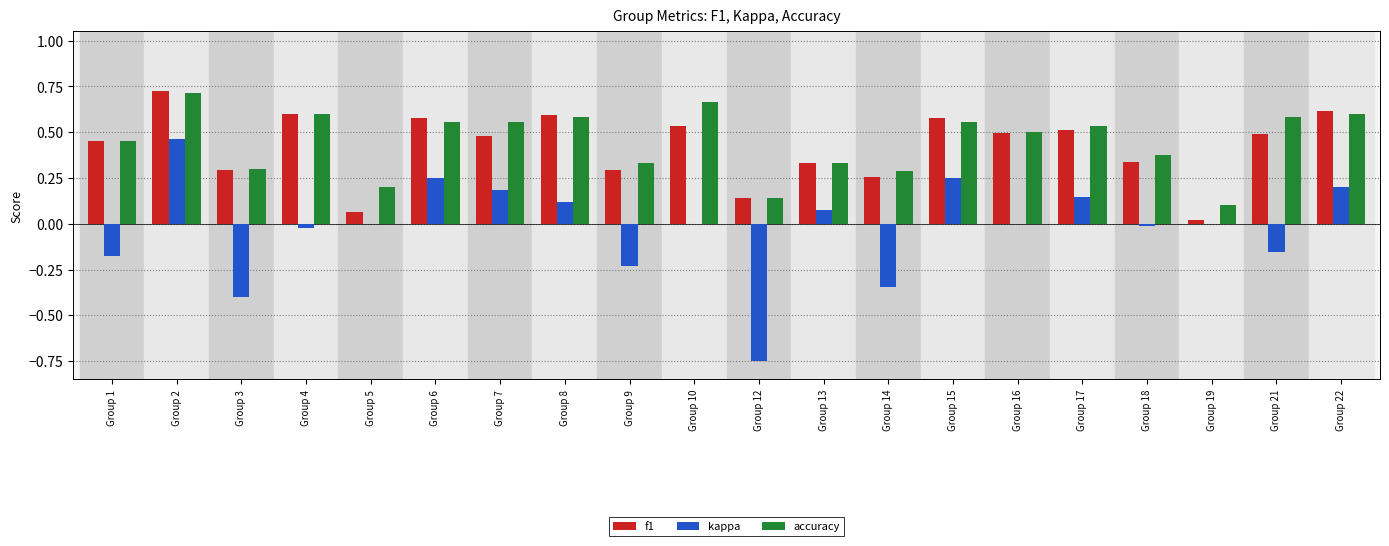

At which category is the sum across all series the highest?

Group 2